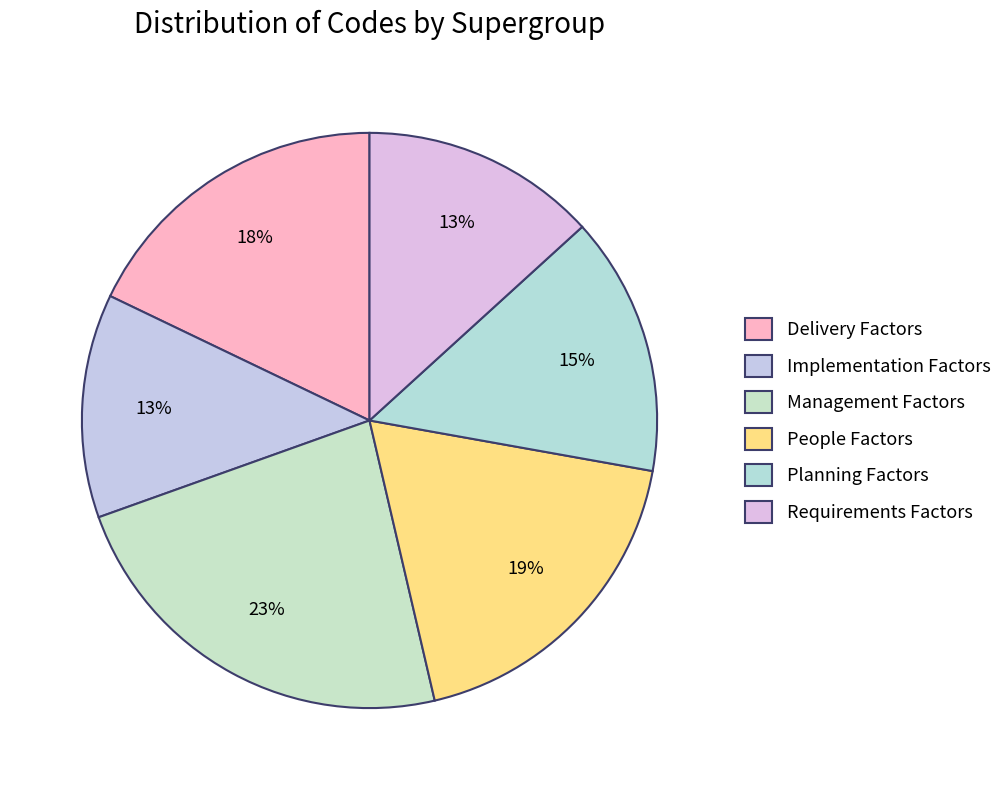

Combined, do Planning Factors and Implementation Factors account for over 50%?

No